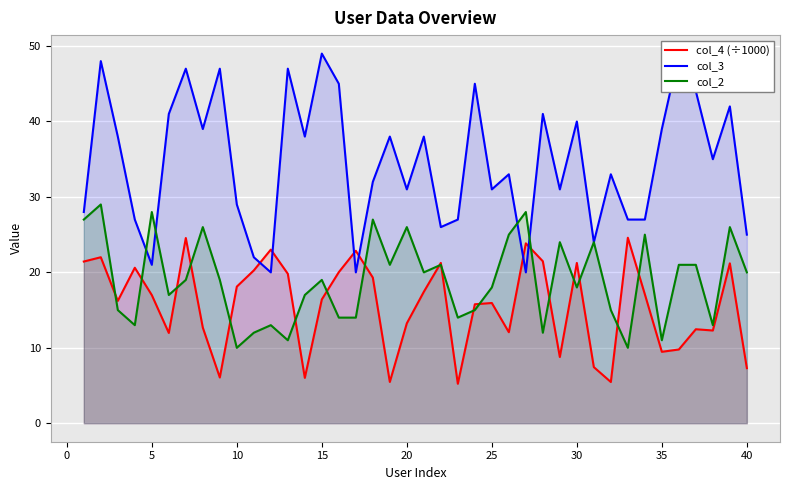

What is the highest value of the col_4 (÷1000) series?

24.6